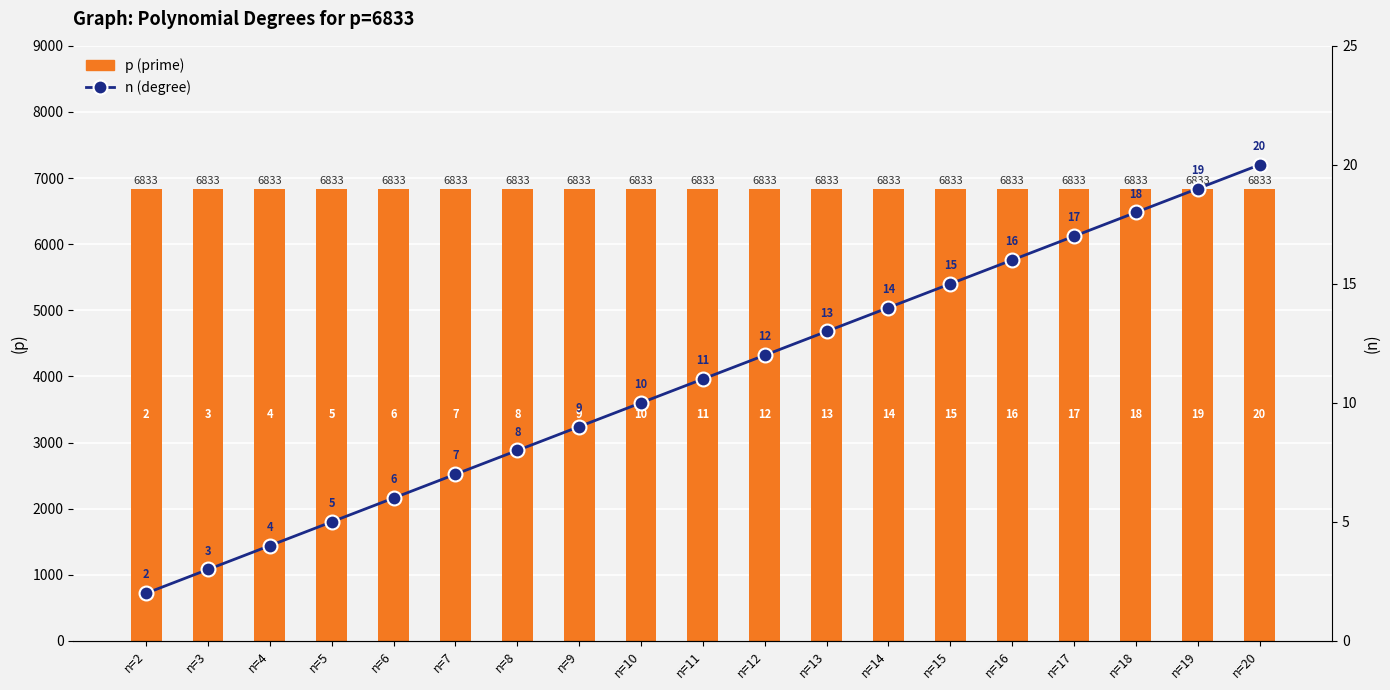

What is the spread (max minus min) of values at n=6?

6827